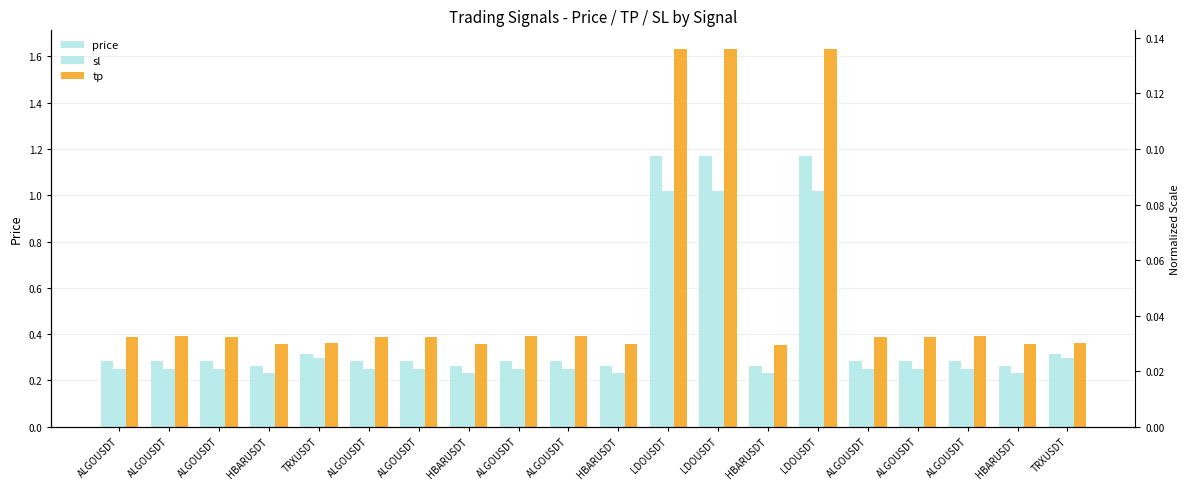

What are all the series names shown in the legend?

price, sl, tp